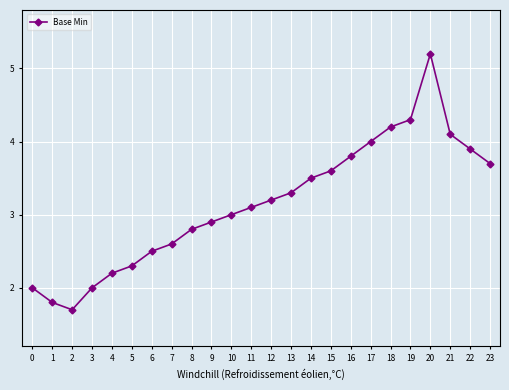

What is the difference between the second highest and minimum values?

2.6